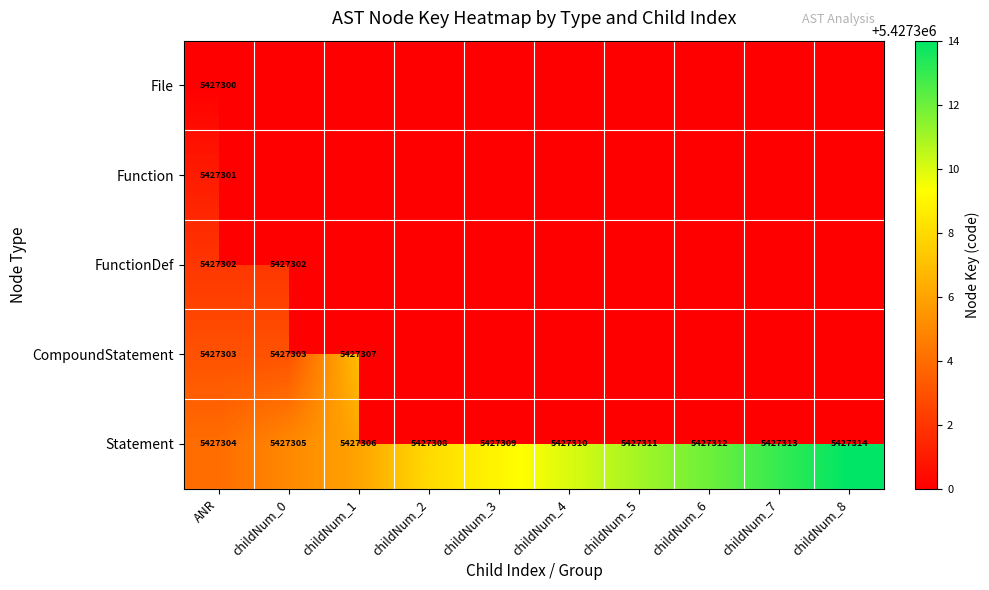

What is the highest value of the Statement series?

5427314